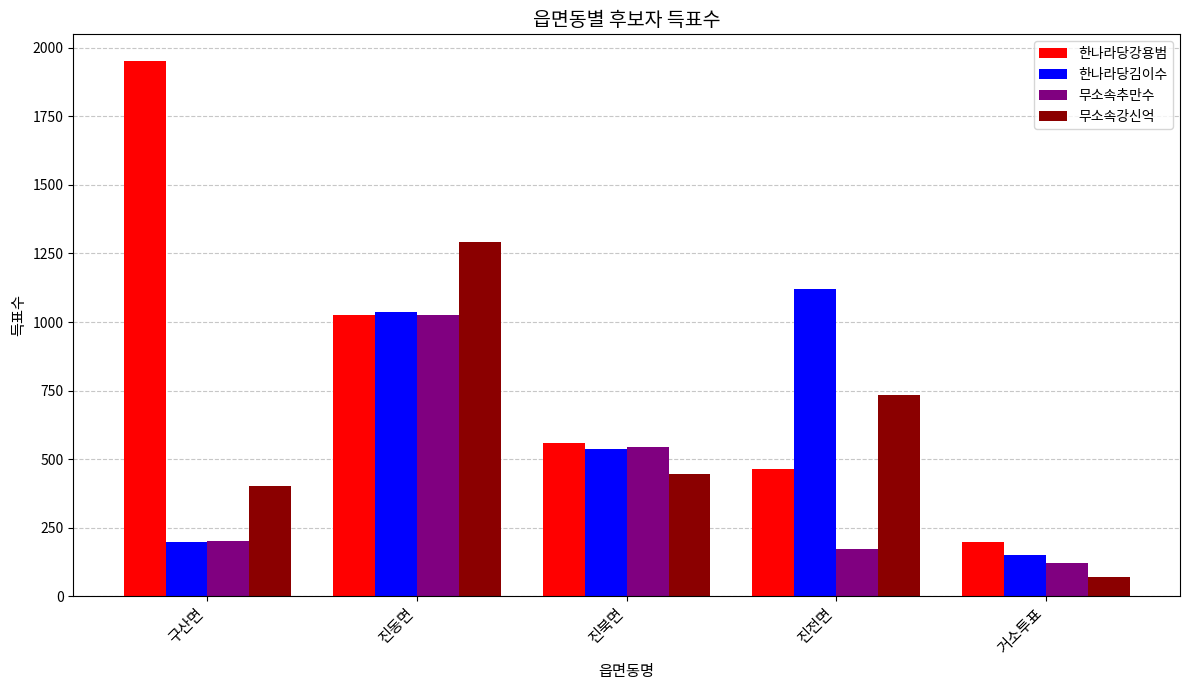

The 무소속강신억 series shows 273 at 진북면. True or false?

False